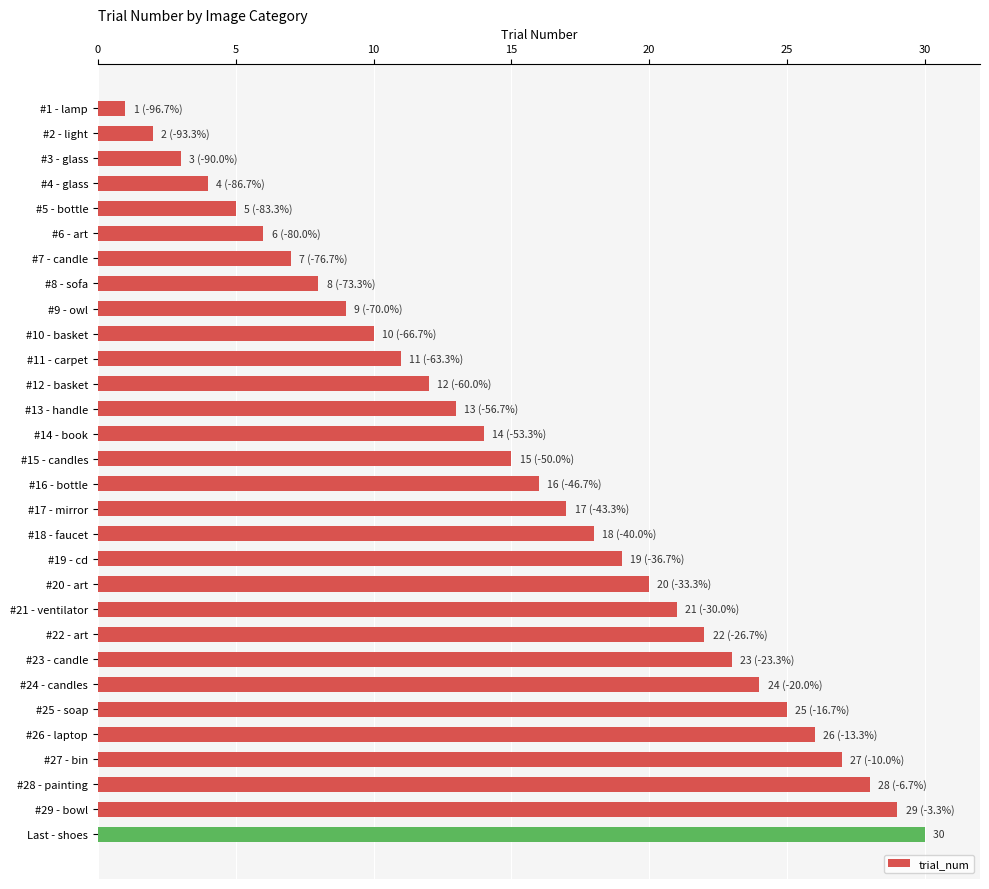

What is the average value?

16